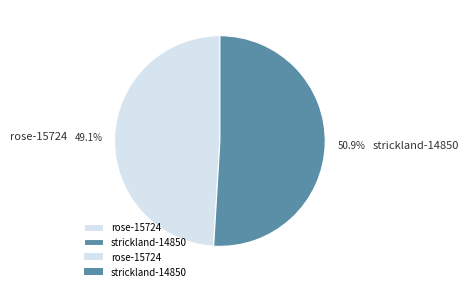

What is the smallest slice in the pie chart?

rose-15724